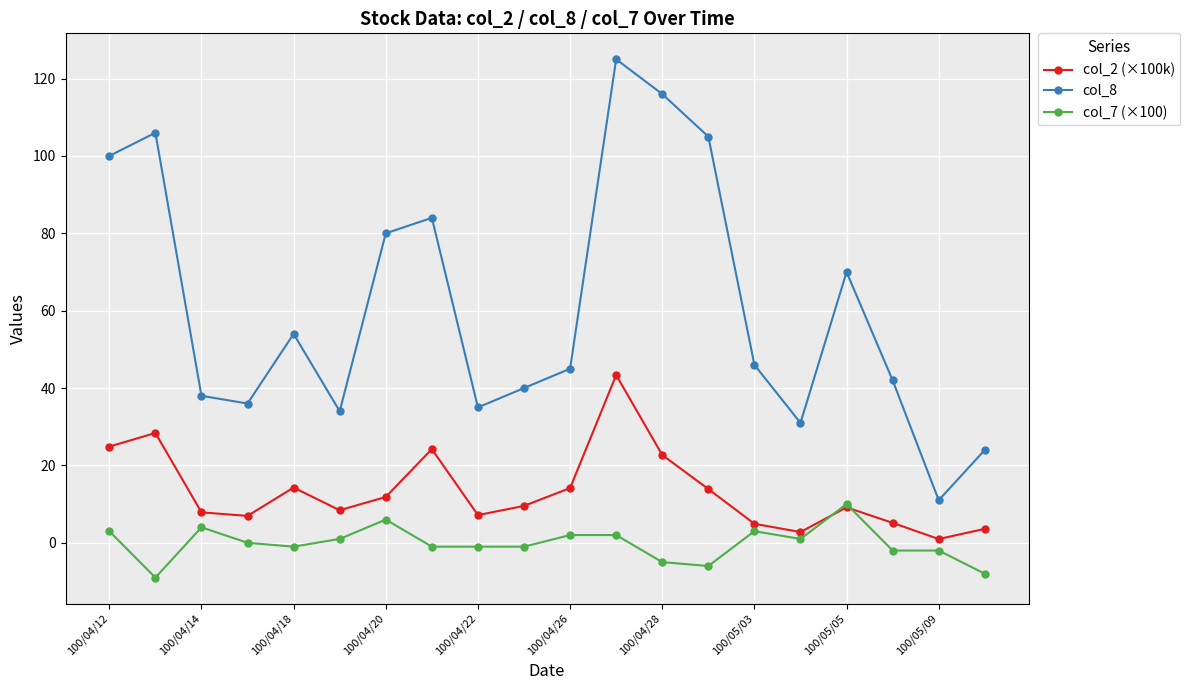

What is the maximum value shown in the chart?

125.0